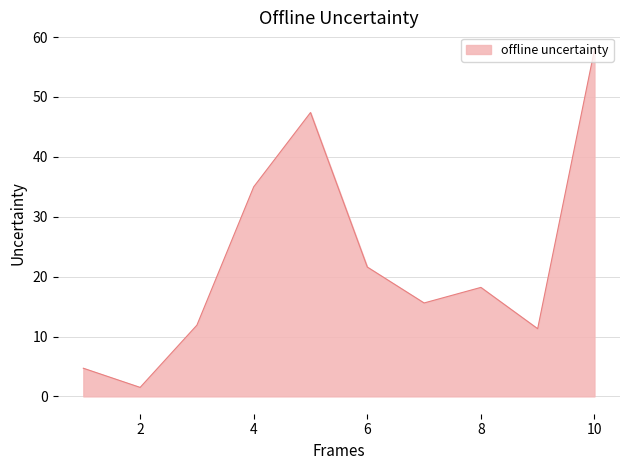

What is the difference between the second highest and second lowest values?

42.7